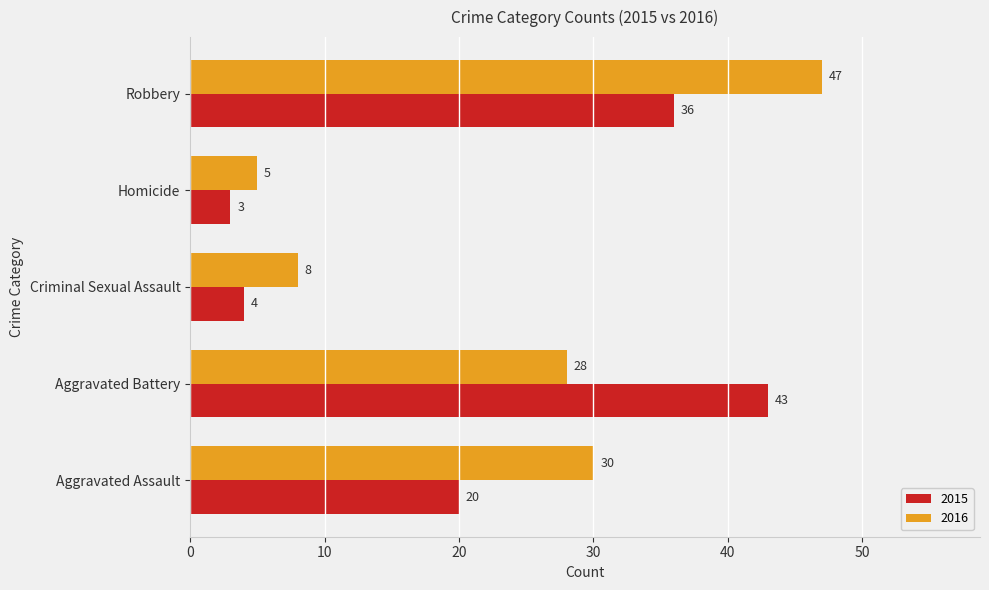

Read the 2015 value at Criminal Sexual Assault, to the nearest 5.

5